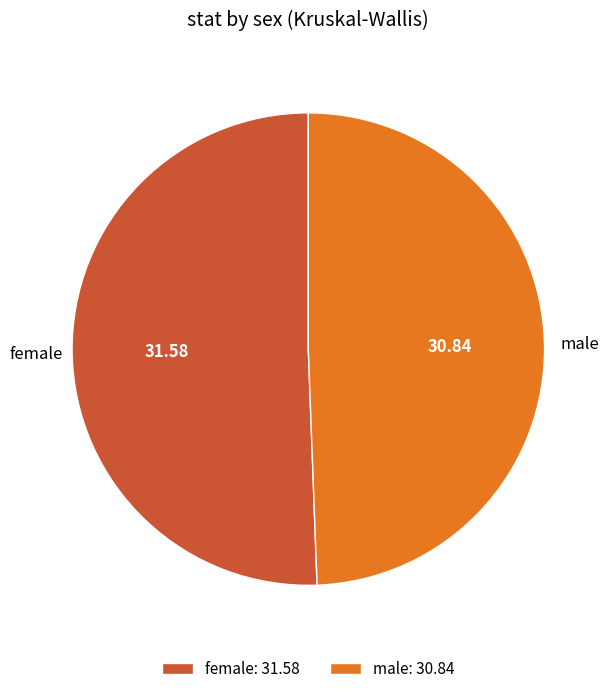

What is the smallest slice in the pie chart?

male